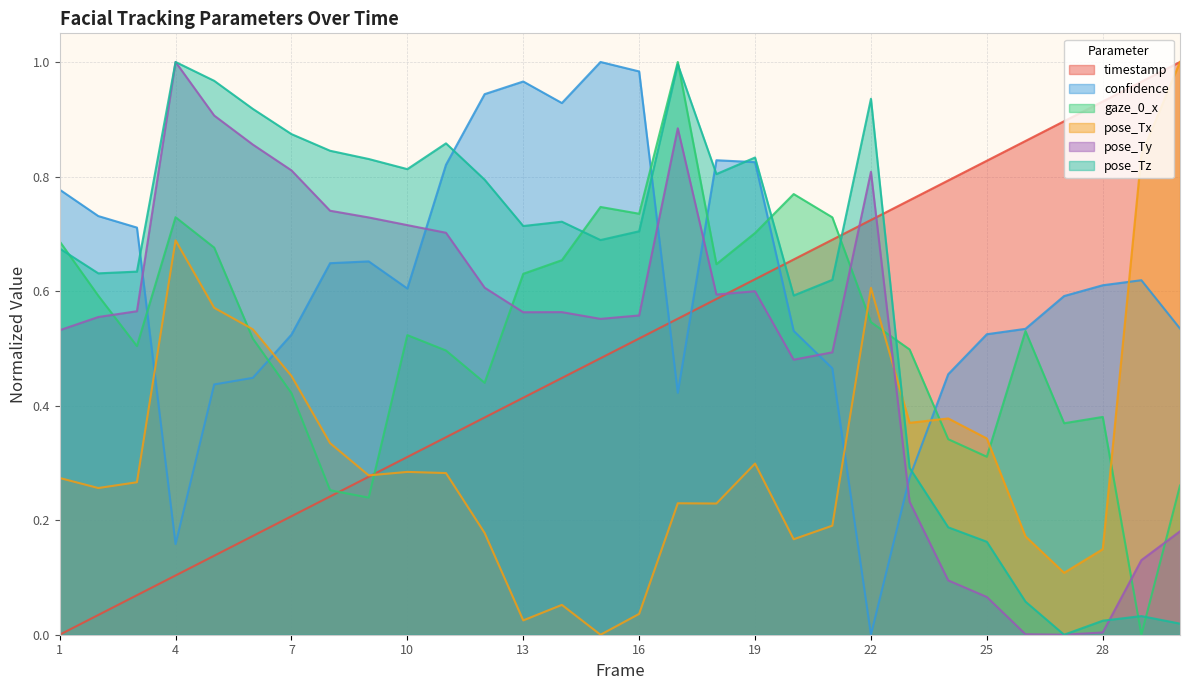

At how many categories does at least one series exceed 0?

30